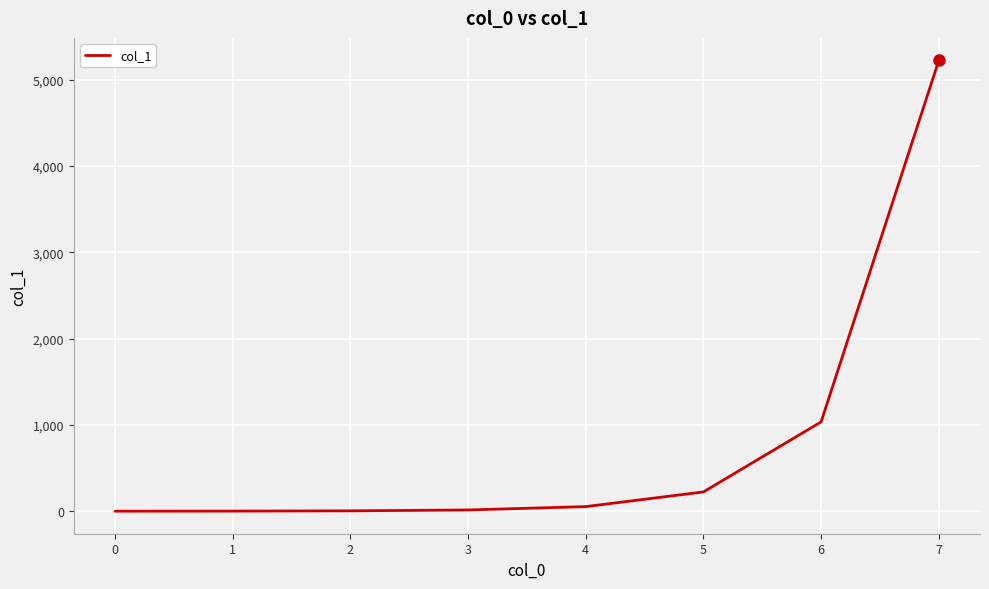

What is the greatest value displayed?

5221